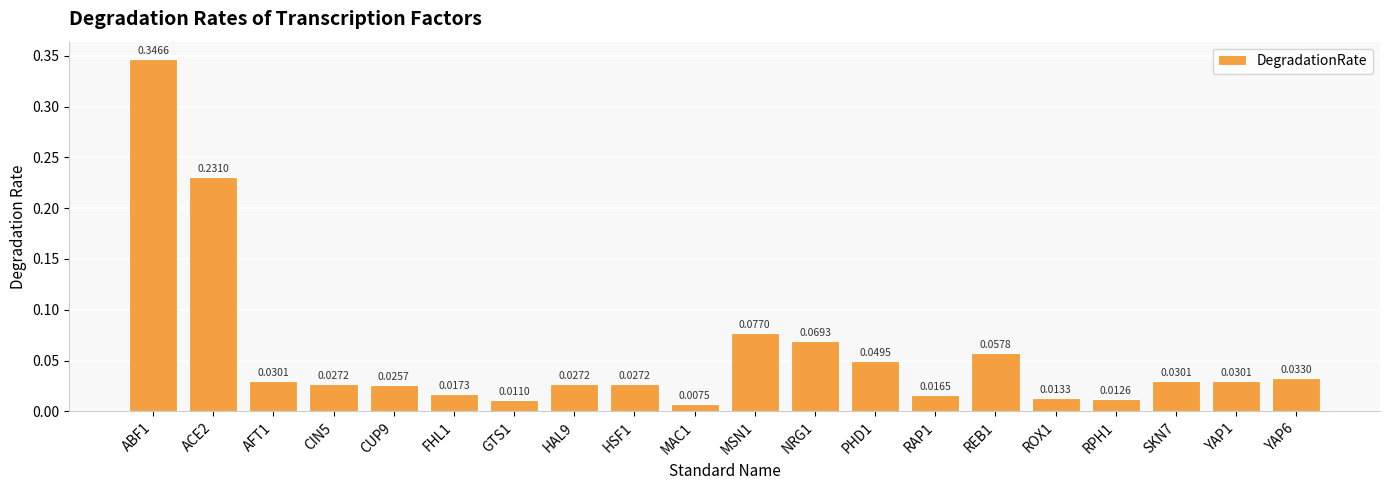

What is the label of the 15th bar from the left?

REB1